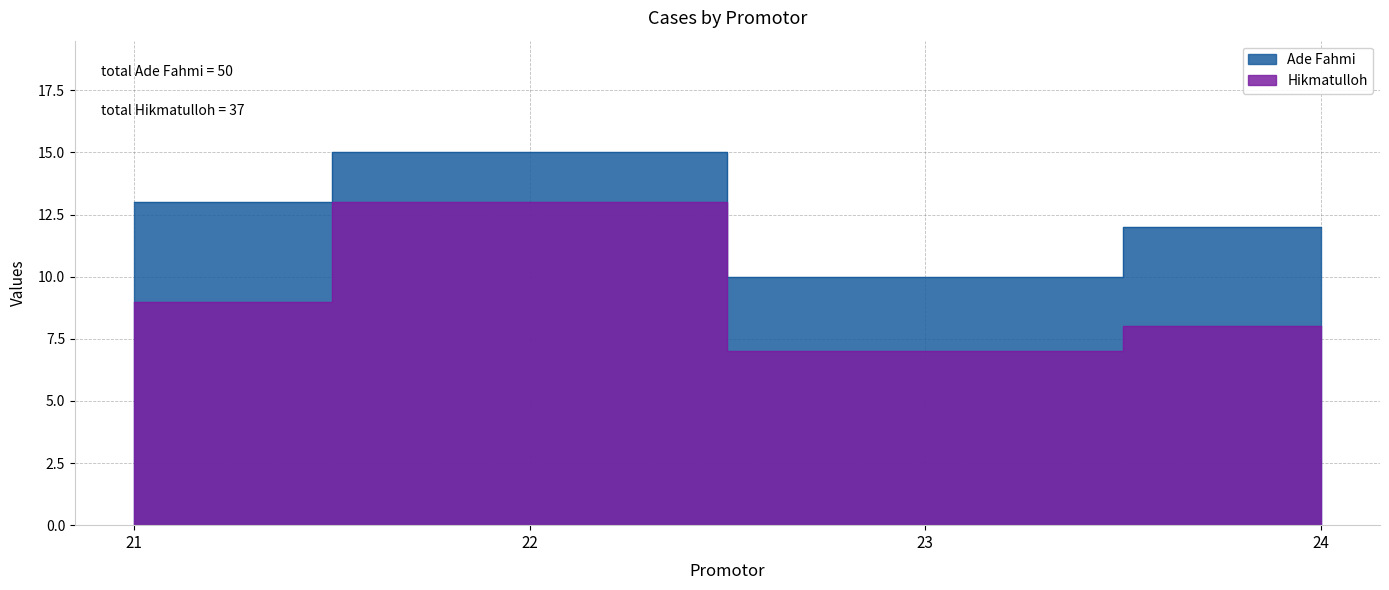

Which series has the largest total across all categories?

Ade Fahmi